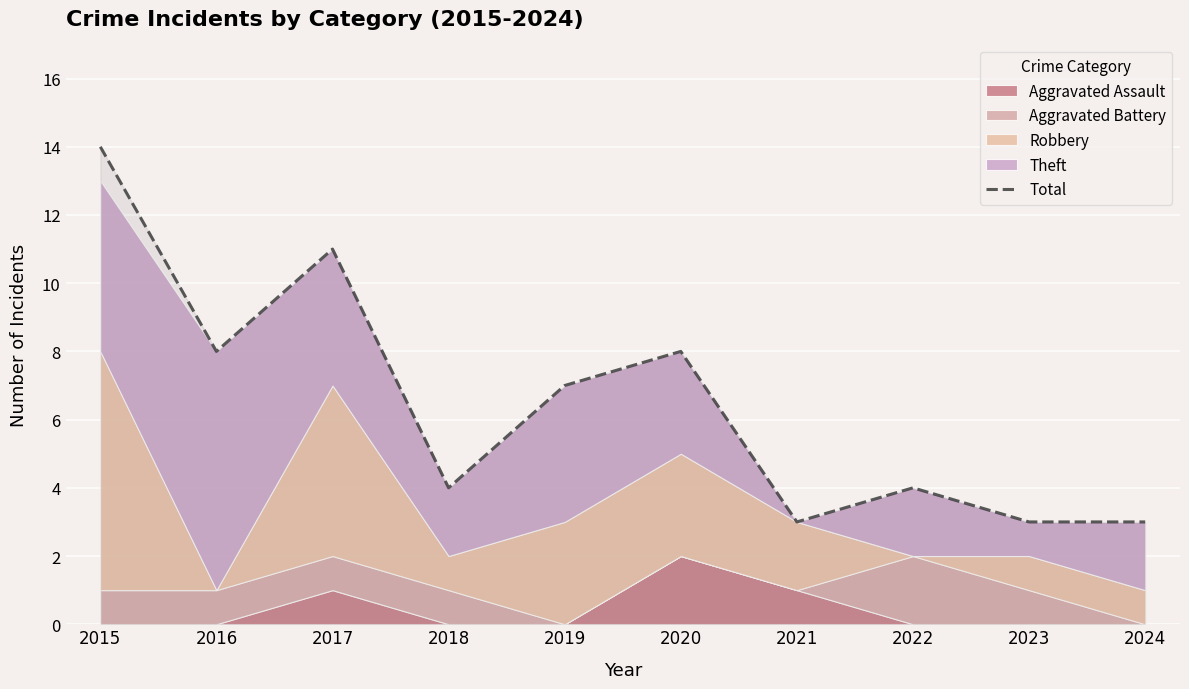

Rank the categories by value from lowest to highest.

2021, 2023, 2024, 2018, 2022, 2019, 2016, 2020, 2017, 2015